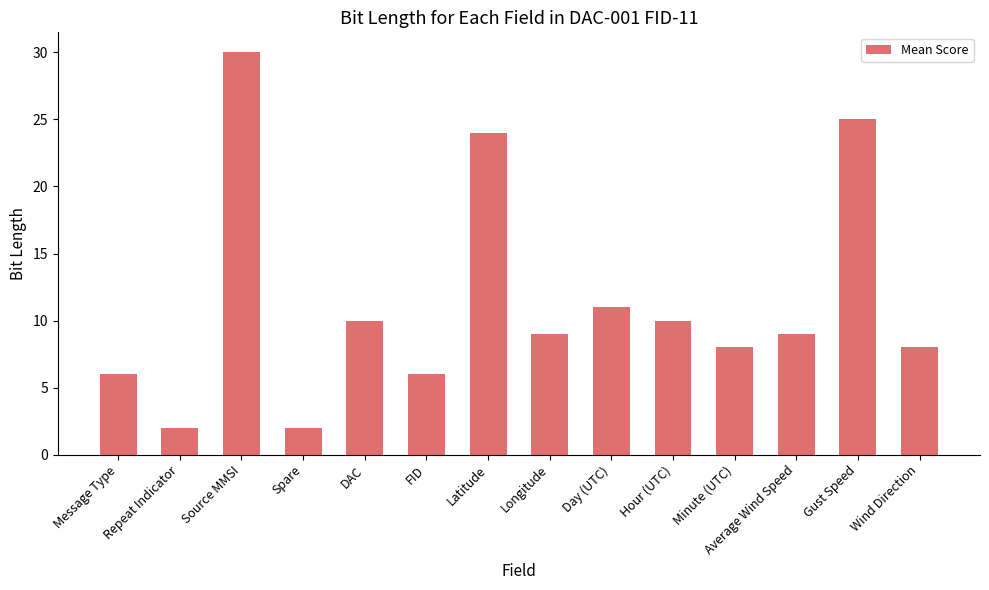

Which has a higher value, DAC or Message Type?

DAC